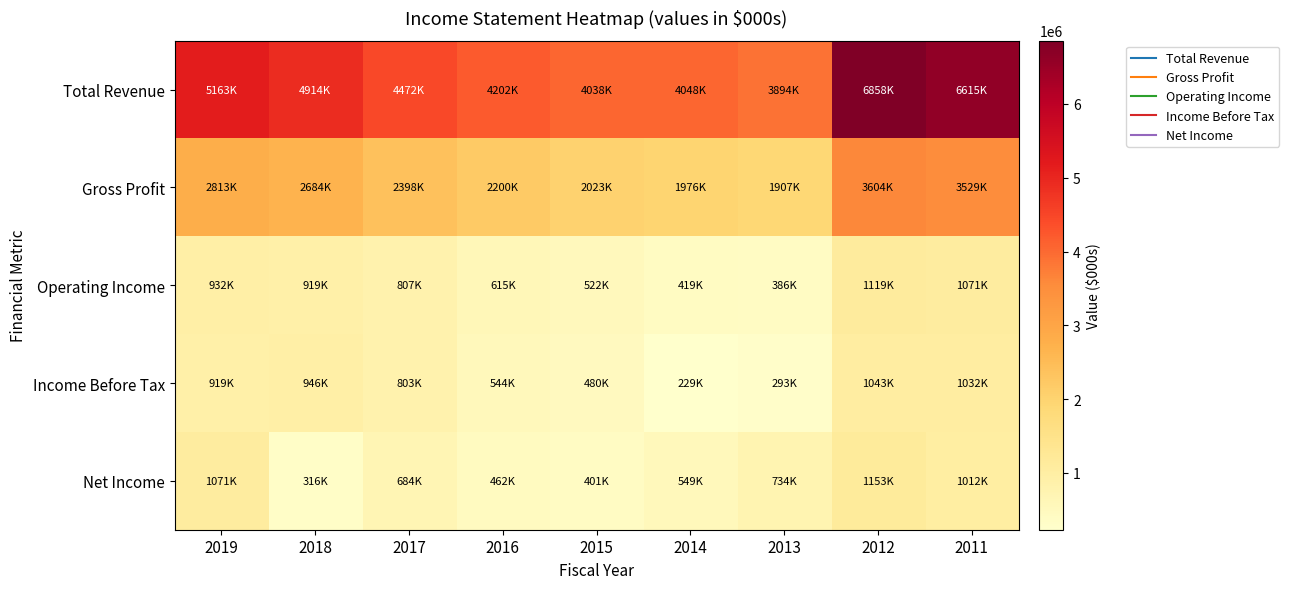

Which has a higher value, 2013 or 2018?

2018